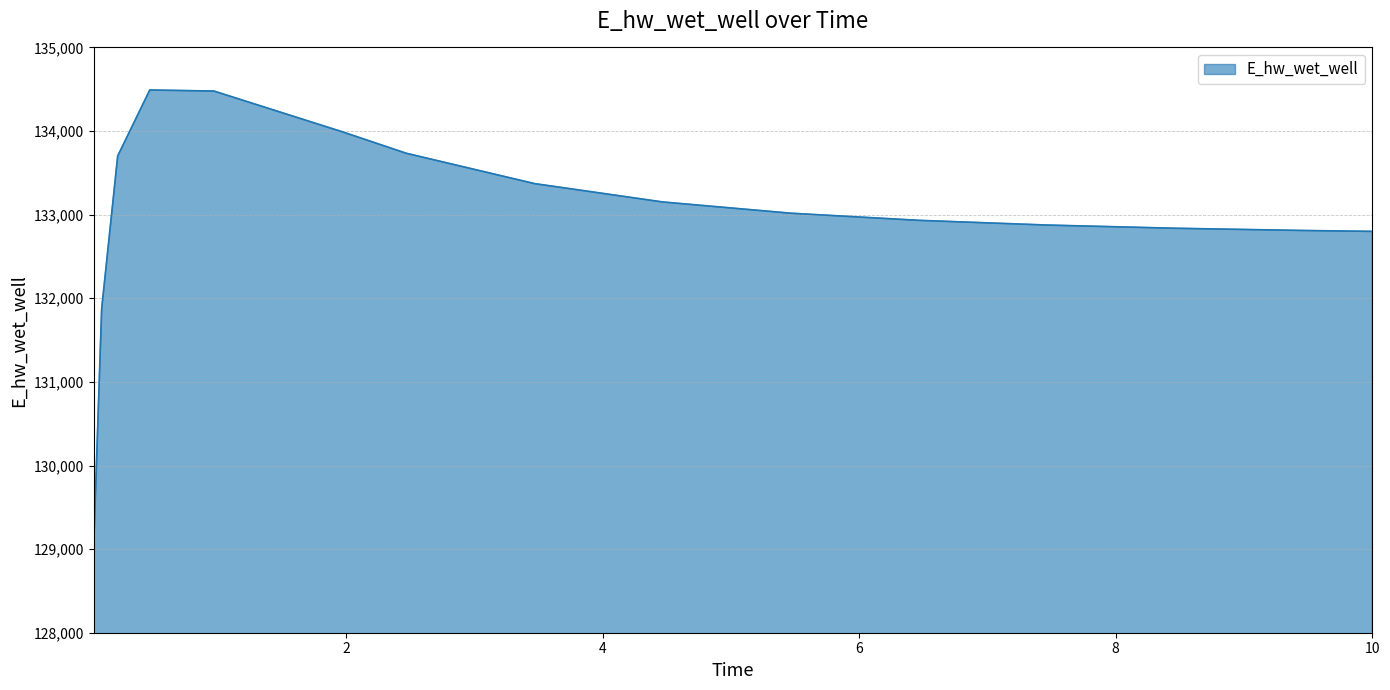

What is the difference between the maximum and minimum values?

5471.7